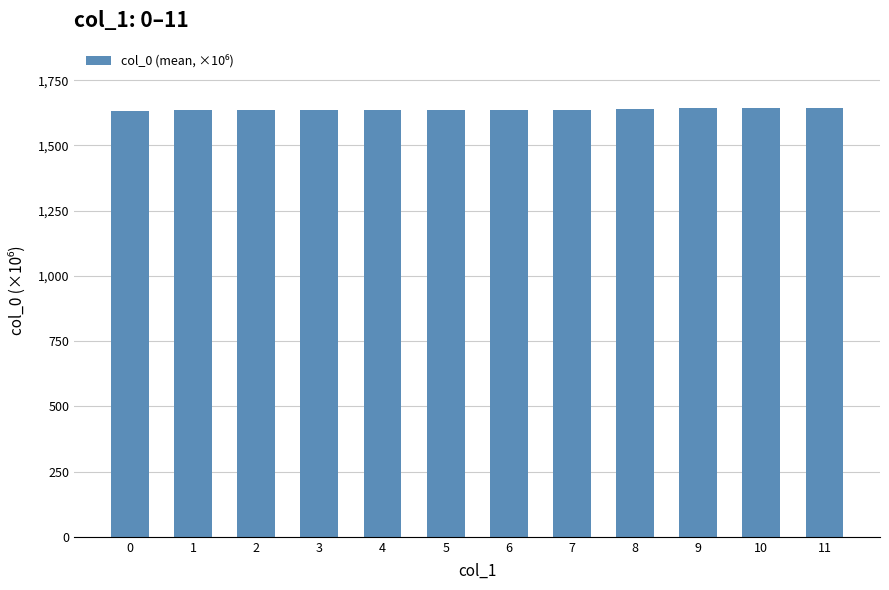

What is the maximum value shown in the chart?

1643.4